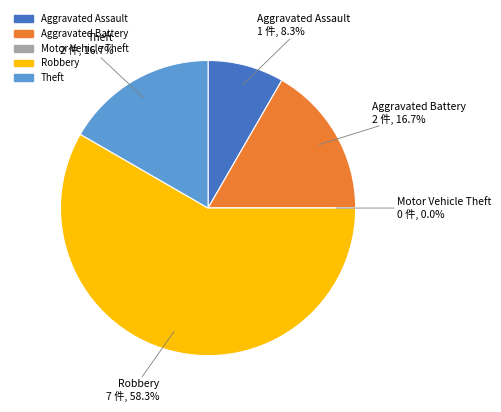

Which has a higher value, Theft or Motor Vehicle Theft?

Theft